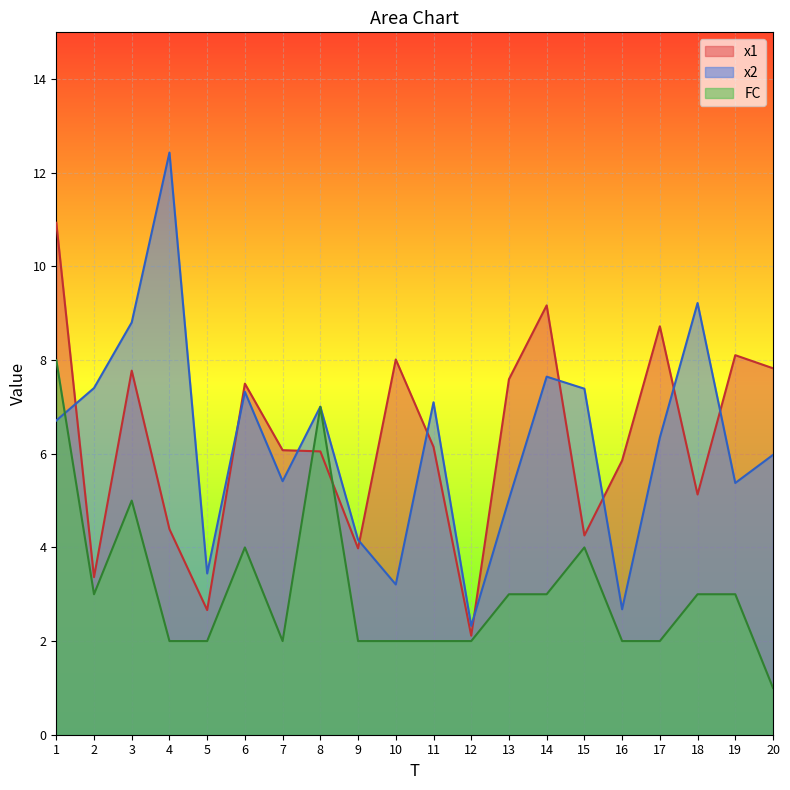

What is the minimum value shown in the chart?

1.0